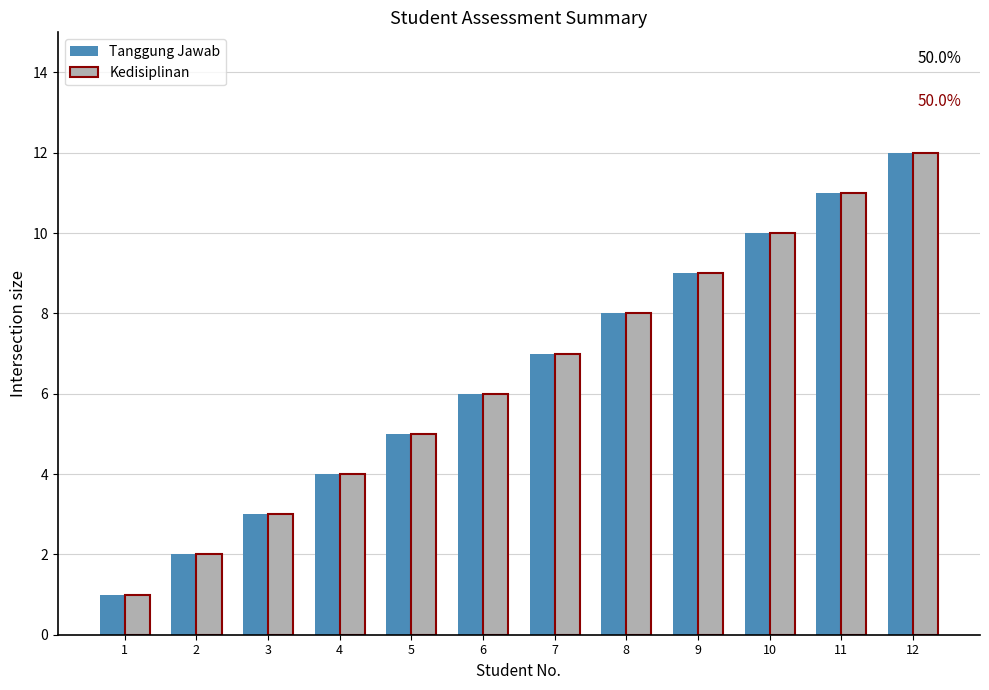

What is the difference between the maximum and minimum values in the Tanggung Jawab series?

11